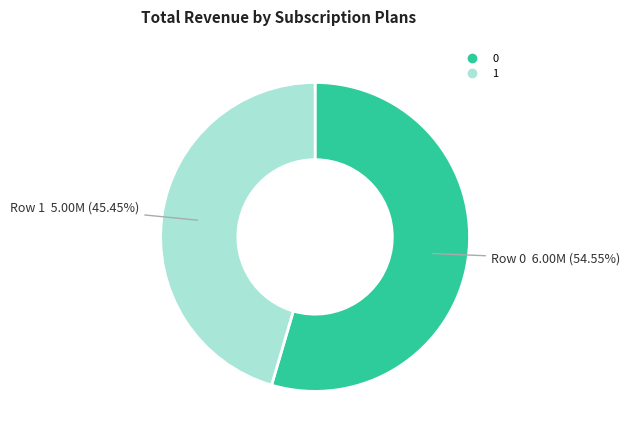

The 0 slice represents 47% of the pie. True or false?

False